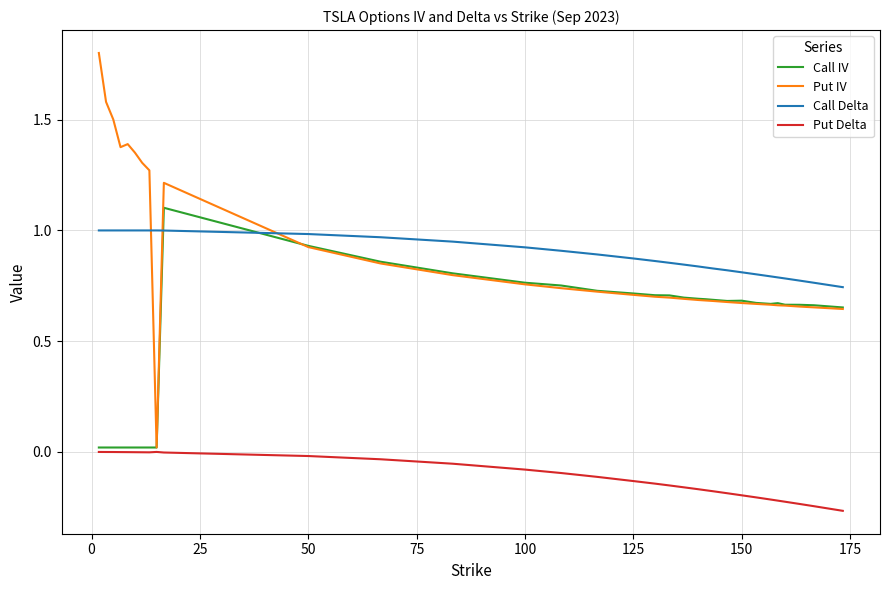

Rank the series by their maximum value, from lowest to highest.

Put Delta, Call Delta, Call IV, Put IV